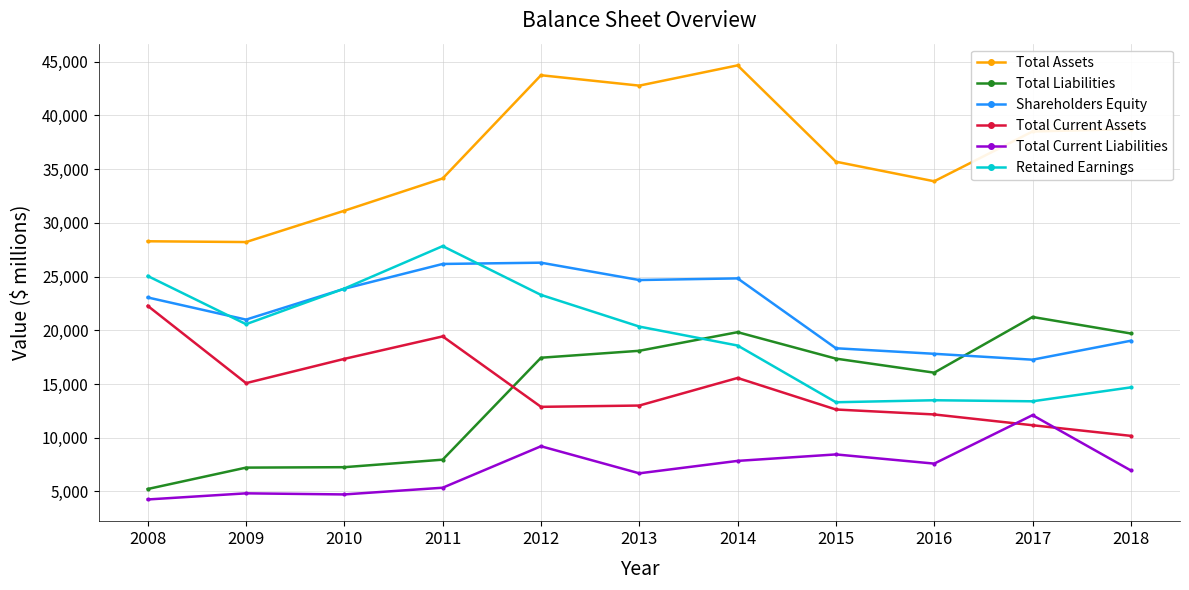

What is the value of the Shareholders Equity point at the 4th from the left?

26169